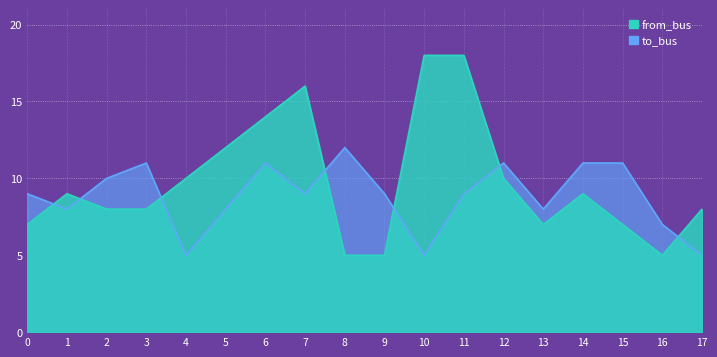

Reading left to right, transcribe all the data shown in this chart.

from_bus: 0=7	1=9	2=8	3=8	4=10	5=12	6=14	7=16	8=5	9=5	10=18	11=18	12=10	13=7	14=9	15=7	16=5	17=8
to_bus: 0=9	1=8	2=10	3=11	4=5	5=8	6=11	7=9	8=12	9=9	10=5	11=9	12=11	13=8	14=11	15=11	16=7	17=5